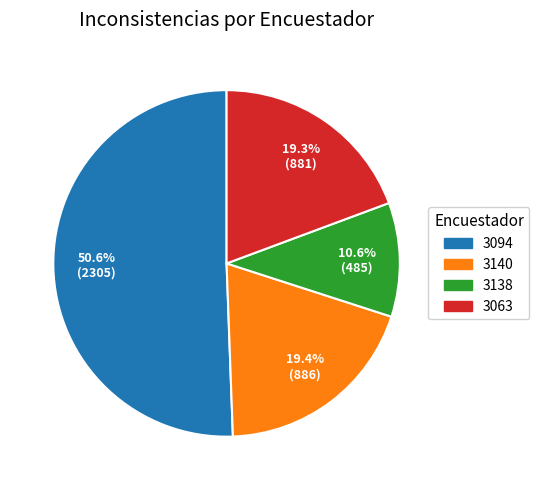

Which category has the biggest portion of the pie?

3094